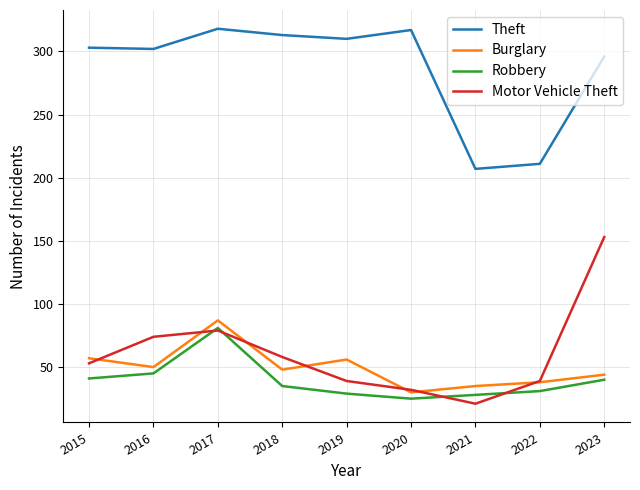

Where is Theft nearest to the value 262?

2023